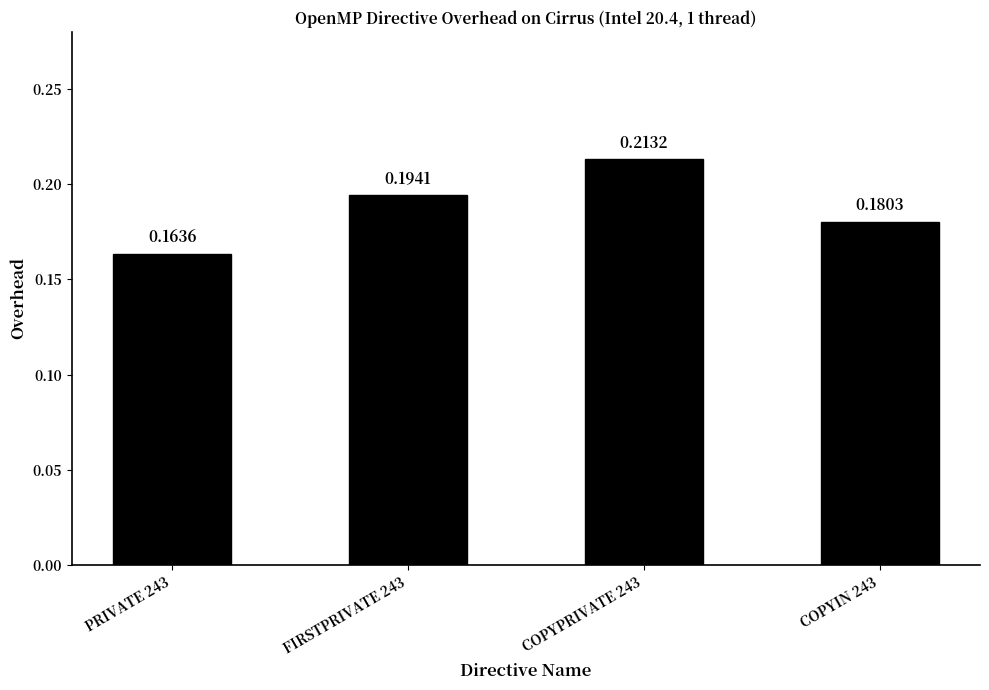

What is the sum of all values?

0.8